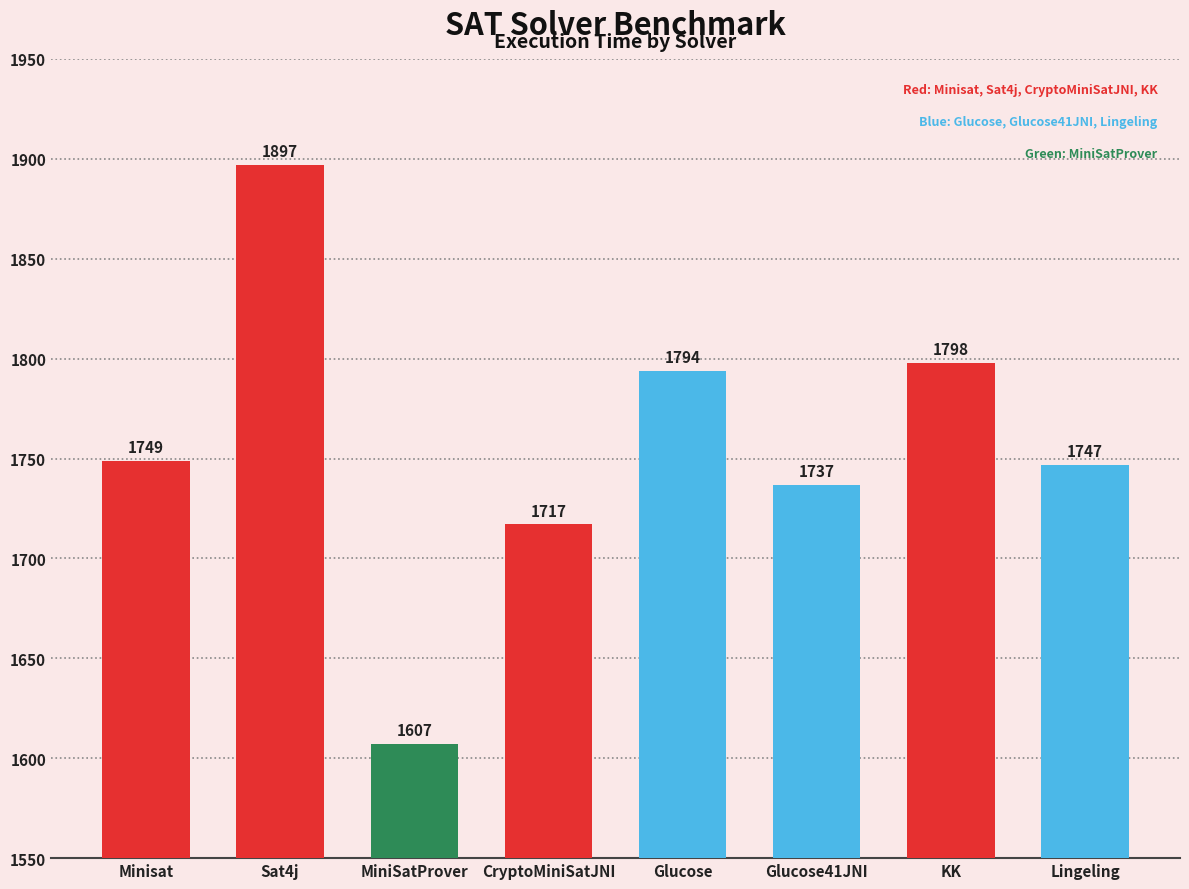

Approximately how many times larger is the value at Sat4j compared to Glucose?

1.1